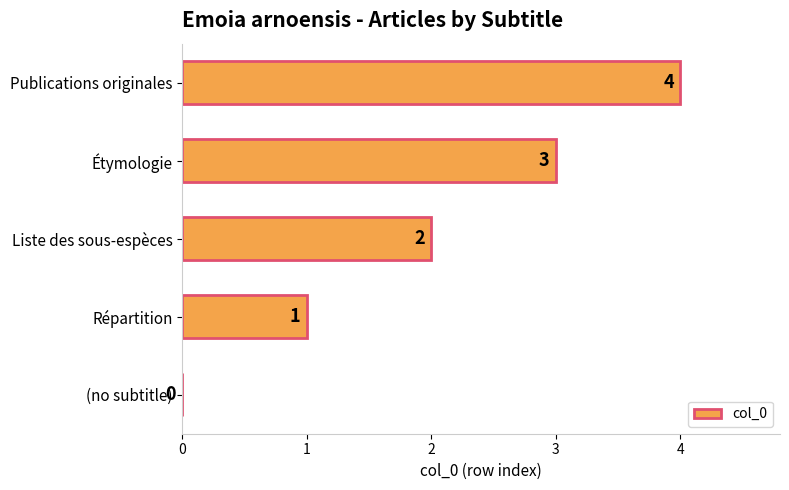

The chart shows a value of 3 at Liste des sous-espèces. True or false?

False